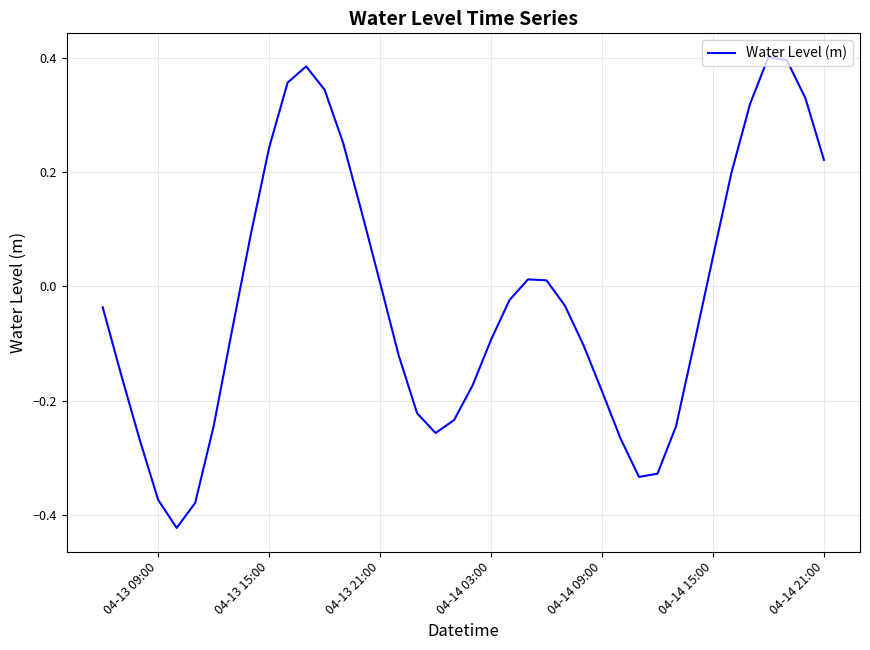

How many points are higher than both their immediate neighbors (excluding endpoints)?

3